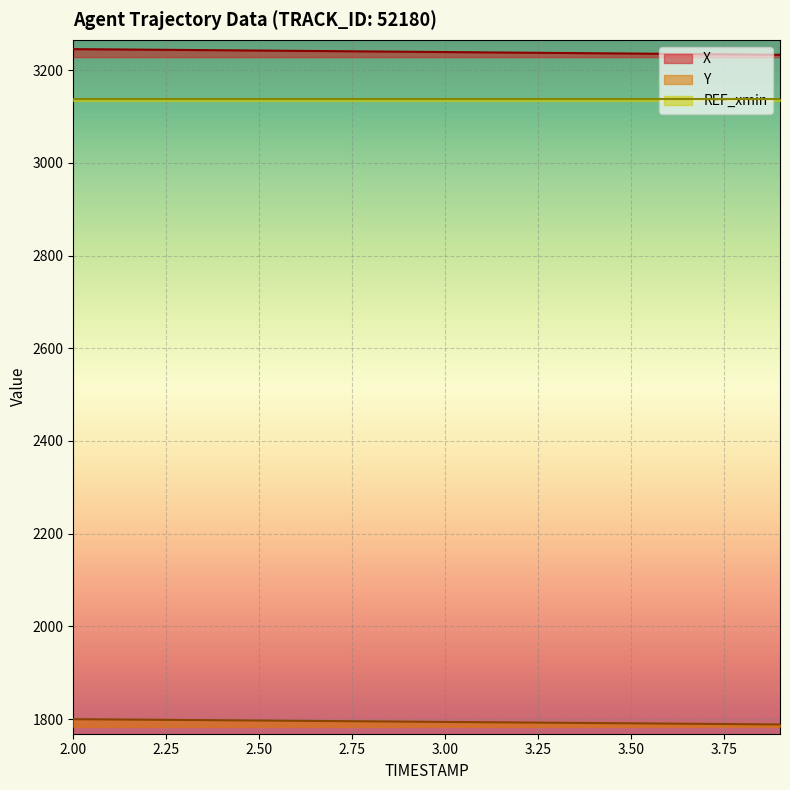

The value of X at 2.00 is 3245.3. True or false?

True